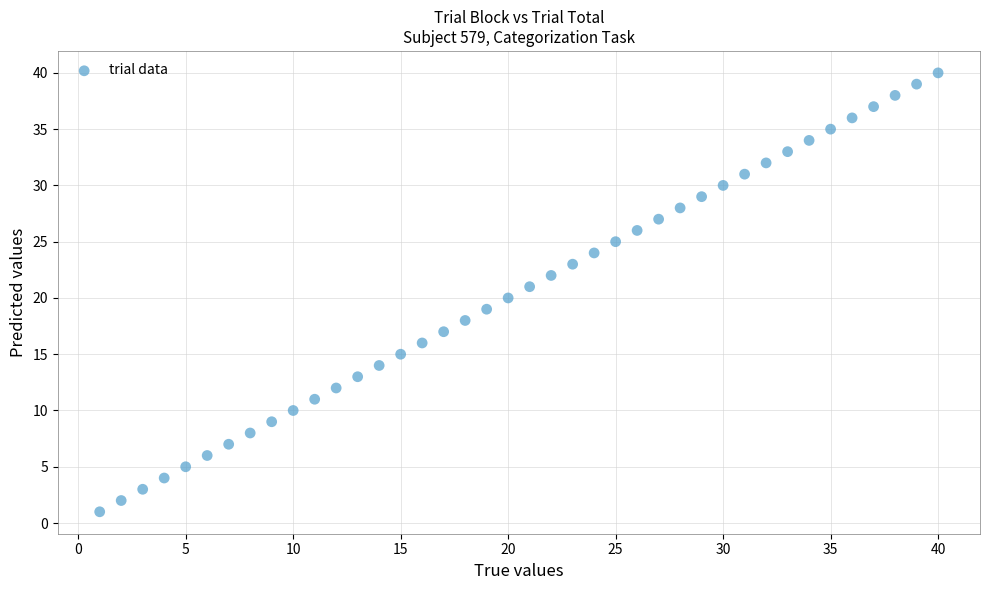

What is the range of Y values (max minus min)?

39